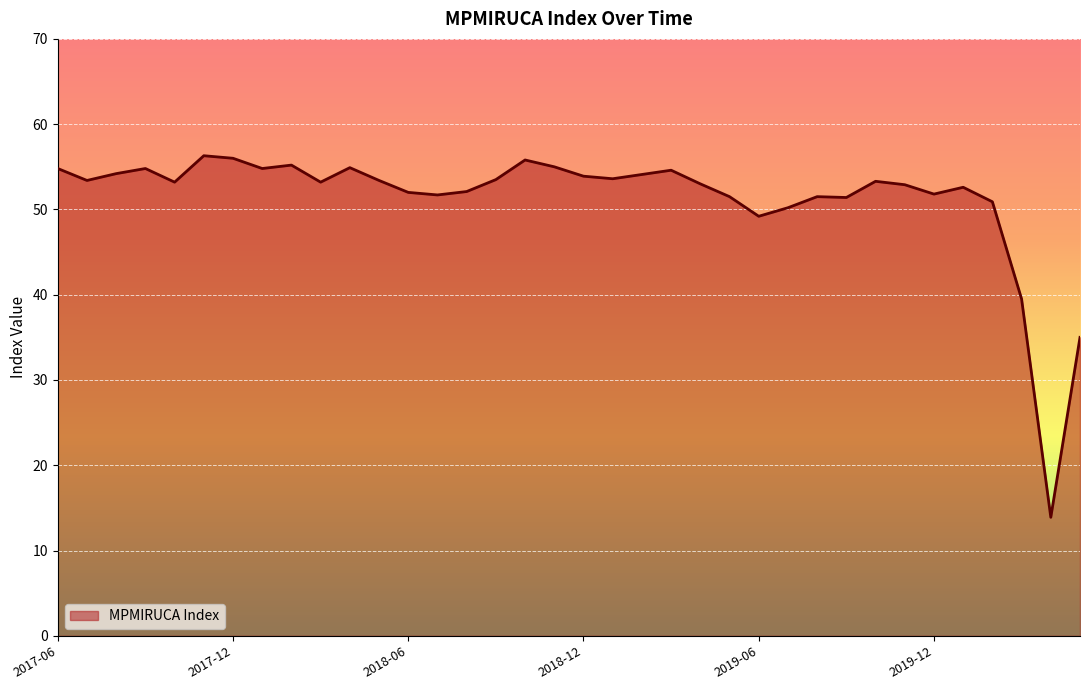

What is the difference between the maximum and minimum values?

42.4